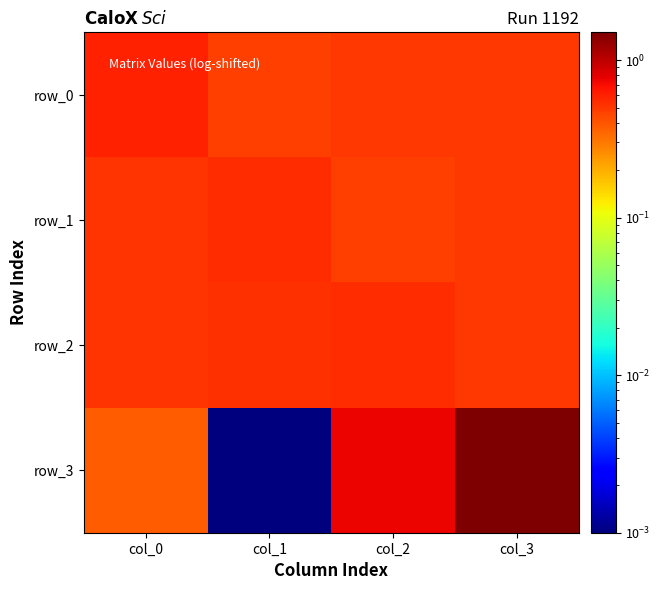

What is the total value across all series at col_2?

2.3